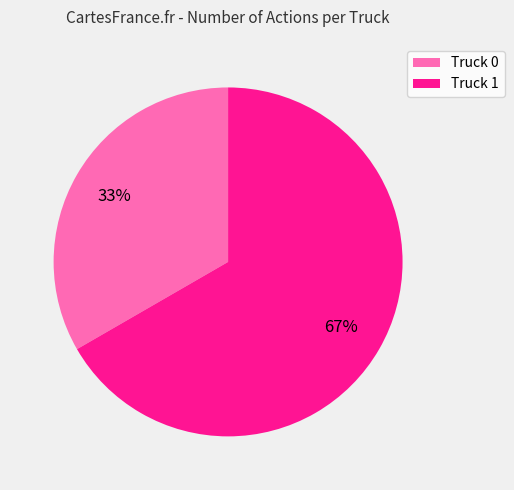

To the nearest percent, what is the combined percentage of Truck 1 and Truck 0?

100%